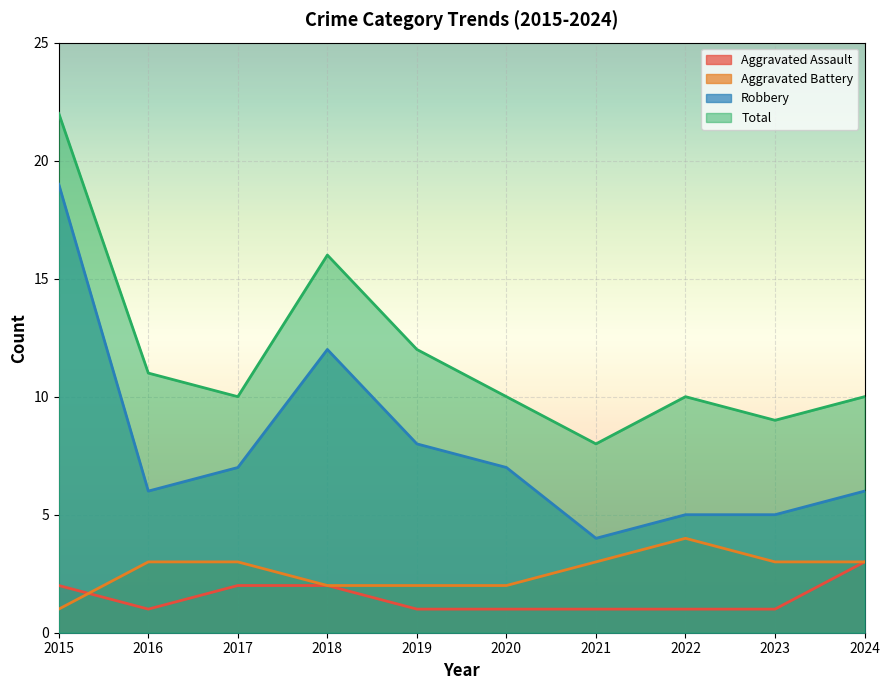

What is the highest value of the Total series?

22